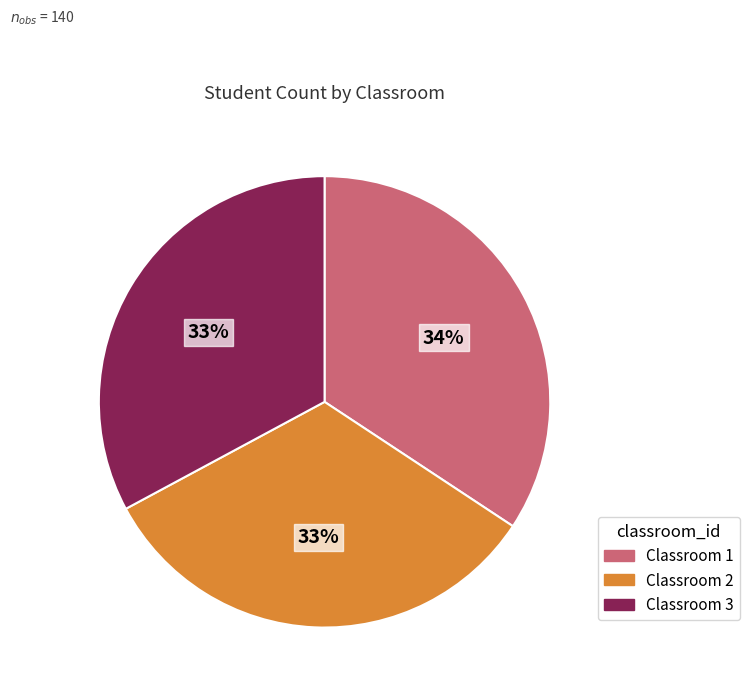

To the nearest percent, what is the average slice percentage?

33%